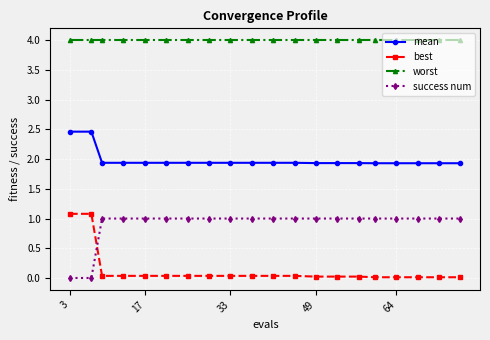

Which series has the largest total across all categories?

worst